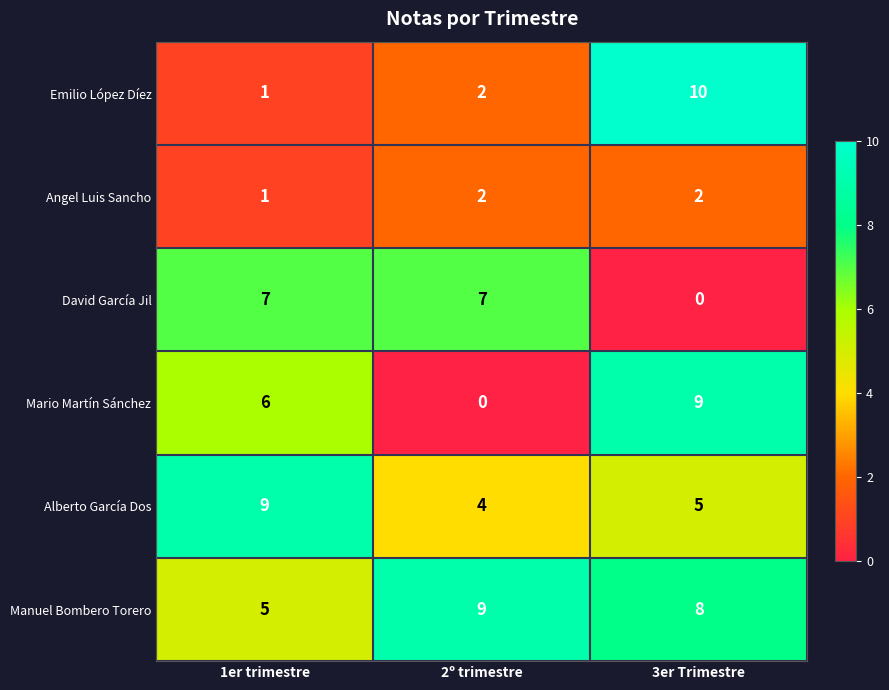

What is the difference between the highest and lowest values at 1er trimestre?

8